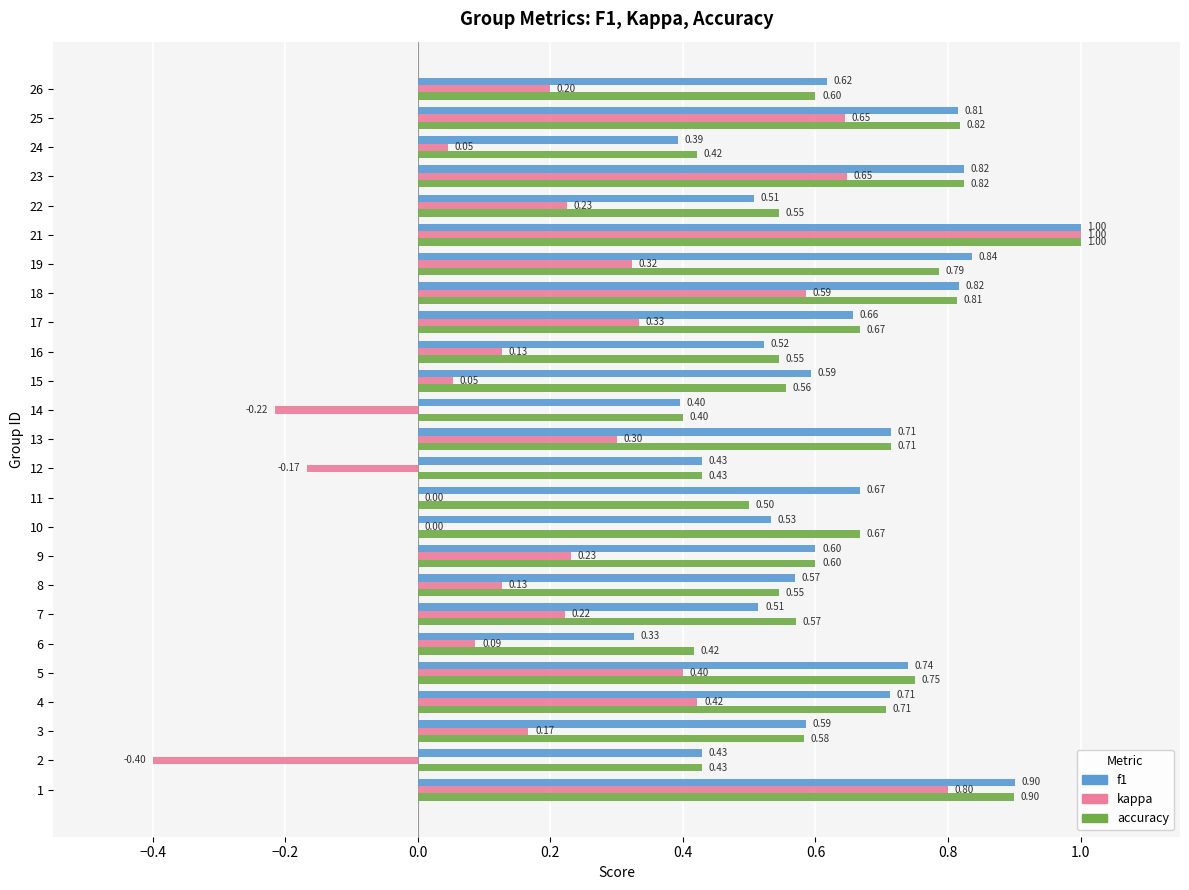

Which series has the largest total across all categories?

accuracy